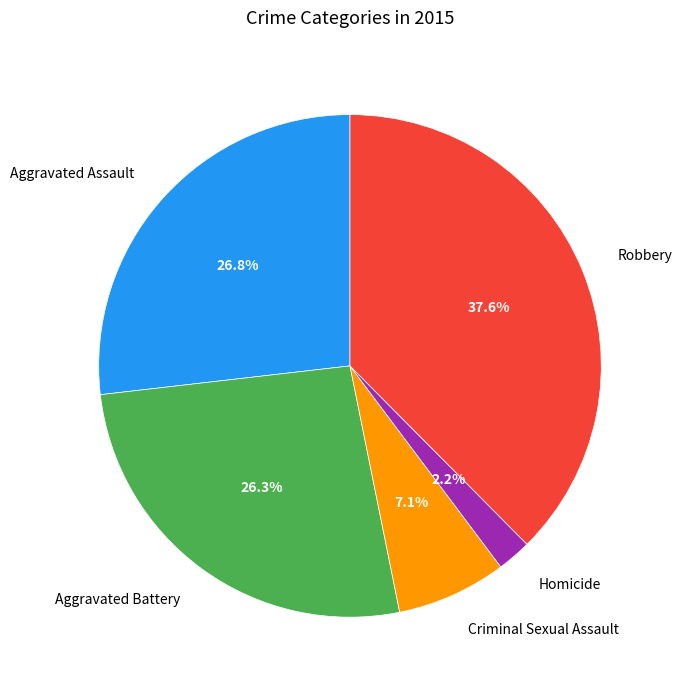

What is the ratio of the value at Criminal Sexual Assault to the value at Robbery?

0.2